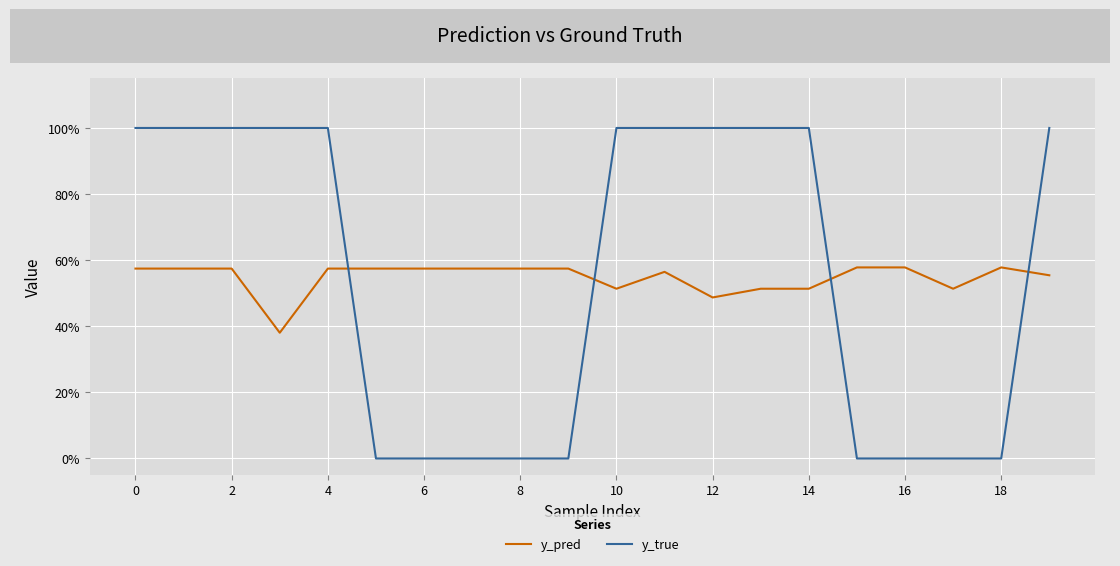

Which series has the largest total across all categories?

y_true